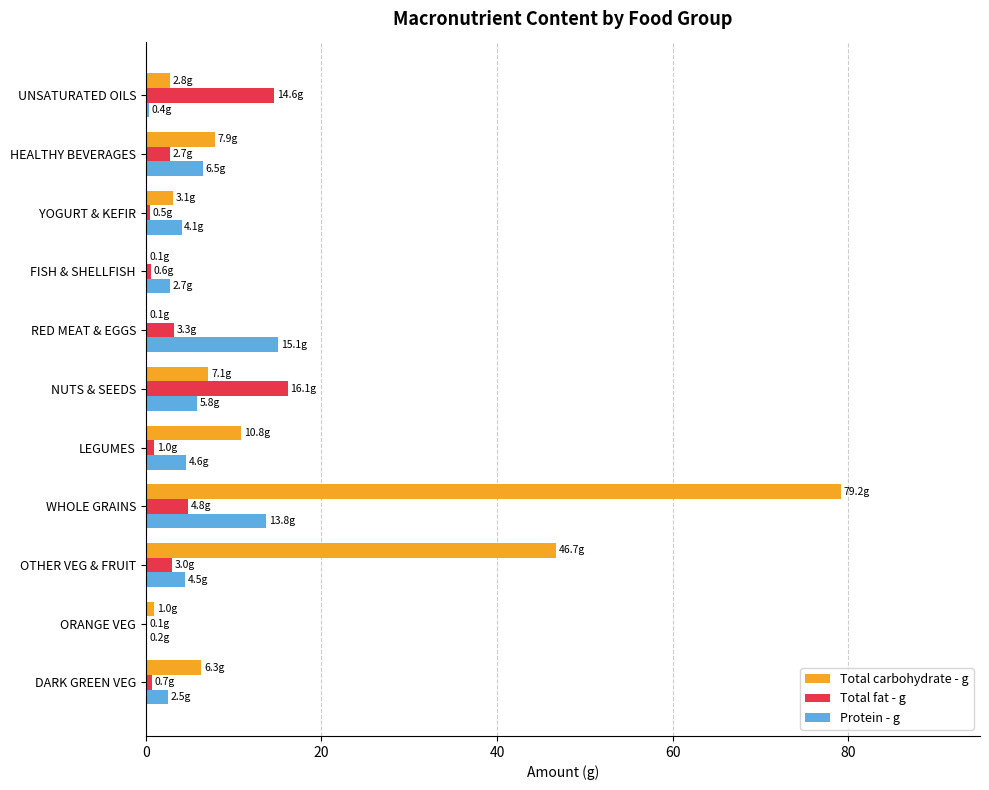

What is the sum of all Total fat - g values?

47.4